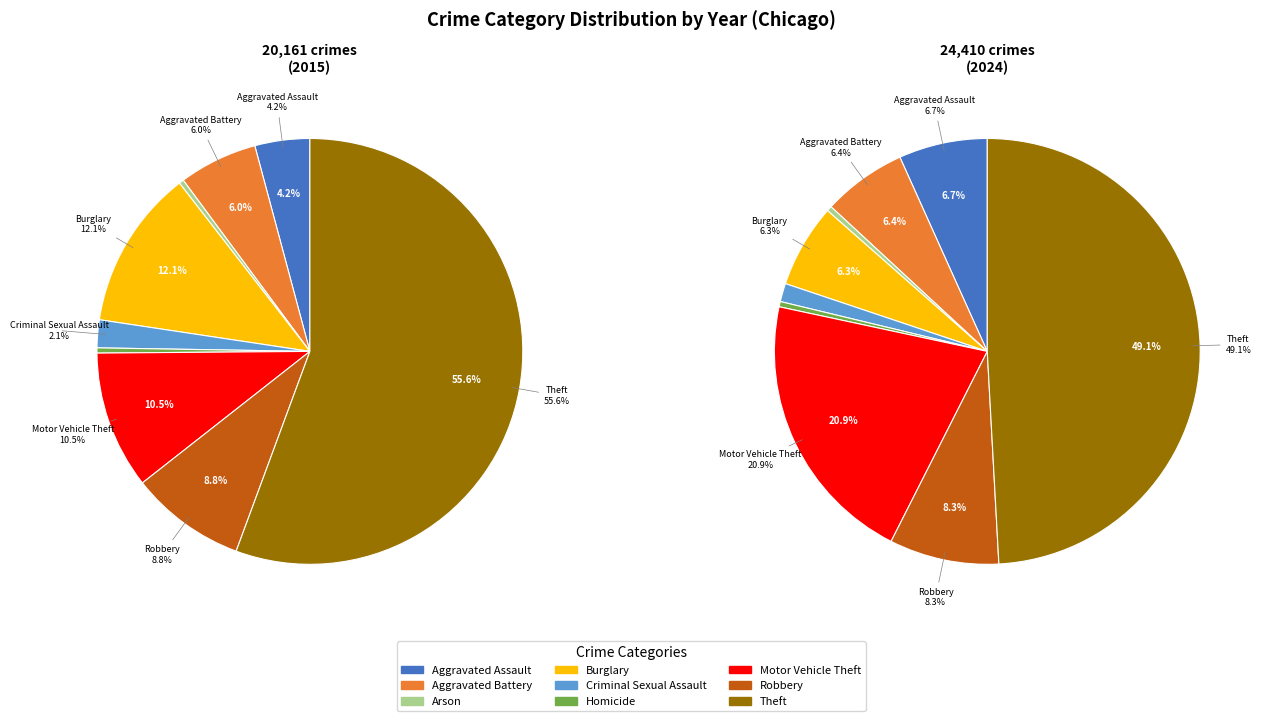

Is there any slice that represents more than half of the pie?

No